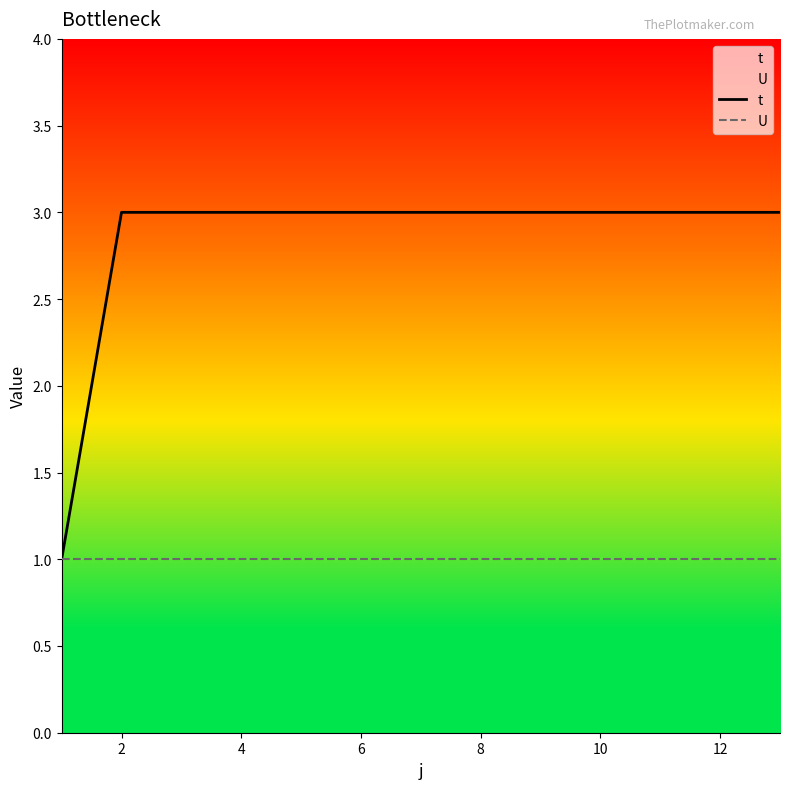

Does the chart have visible grid lines?

No